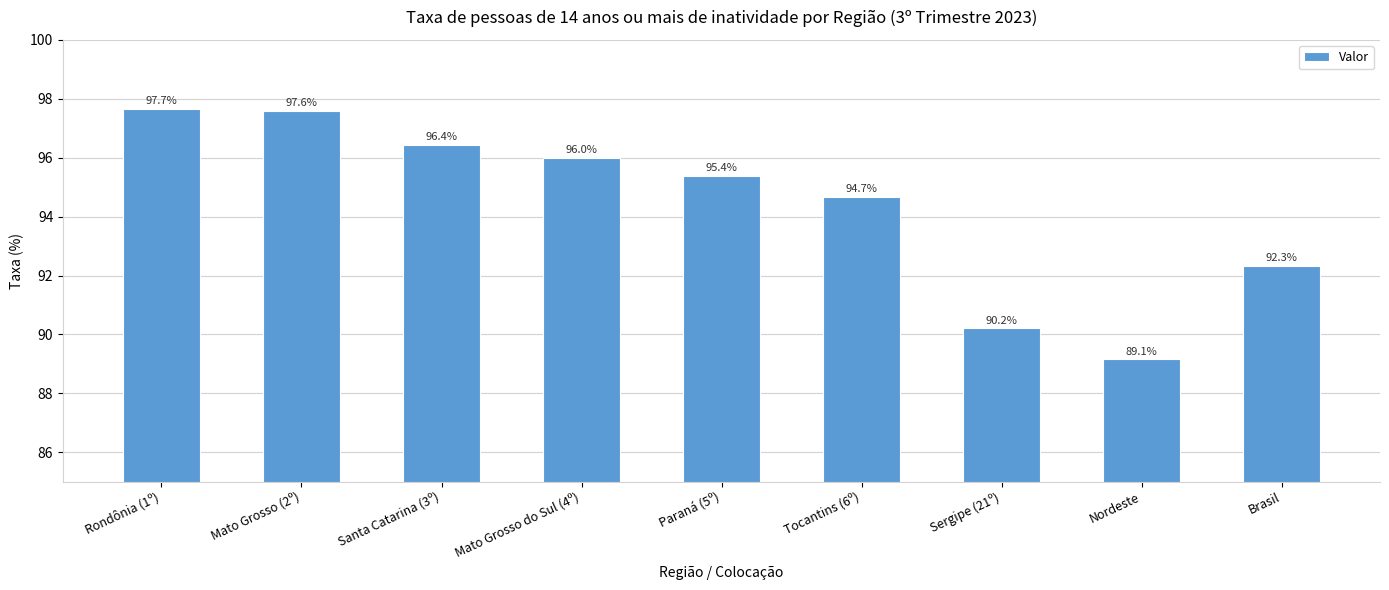

What is the difference between the maximum and minimum values?

8.5